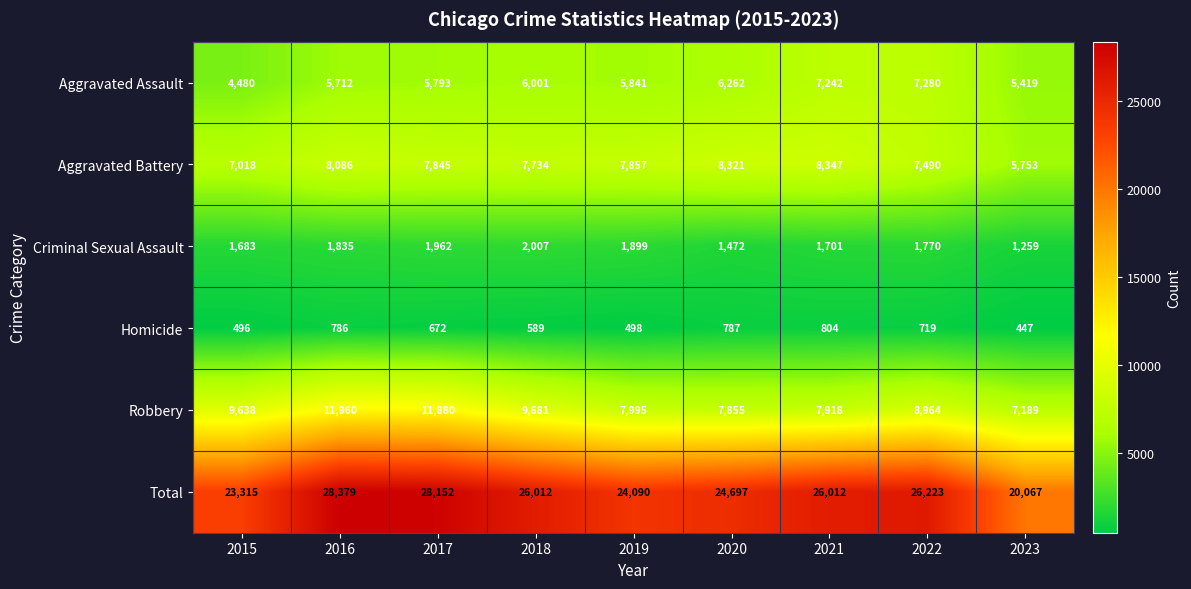

What is the total value across all series at 2017?

56304